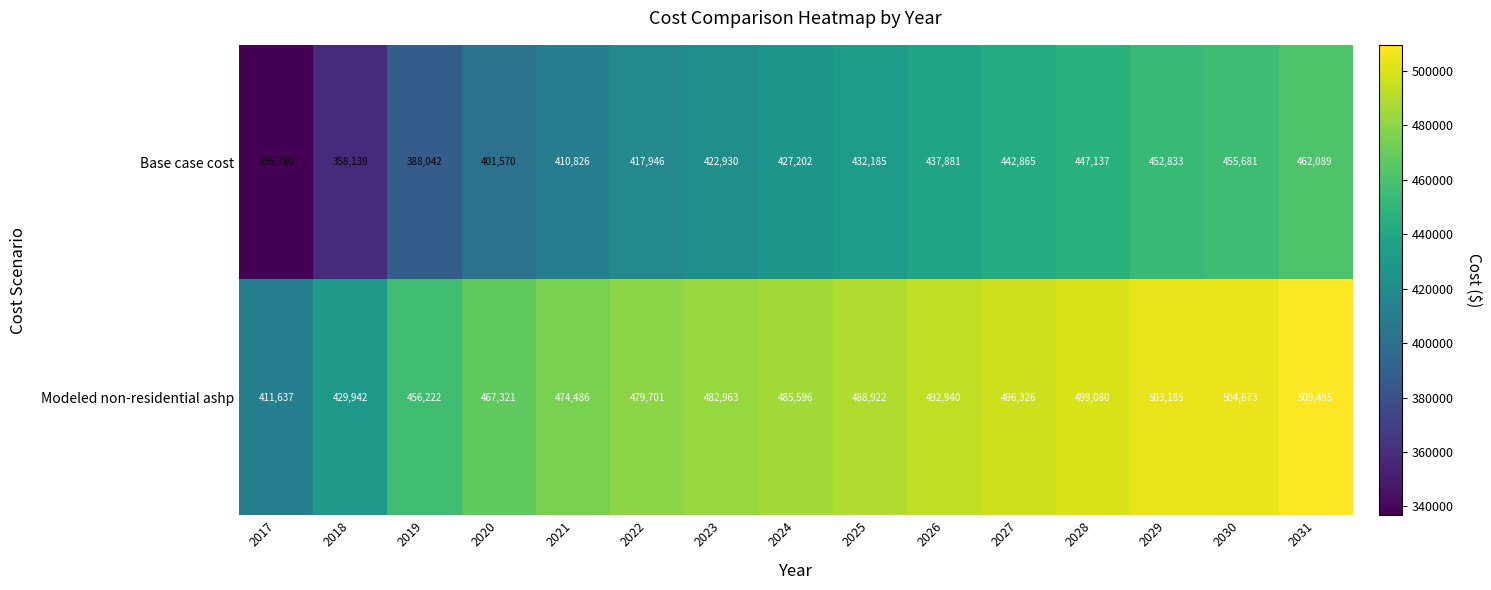

List the labels in order of Modeled non-residential ashp value, largest first.

2031, 2030, 2029, 2028, 2027, 2026, 2025, 2024, 2023, 2022, 2021, 2020, 2019, 2018, 2017